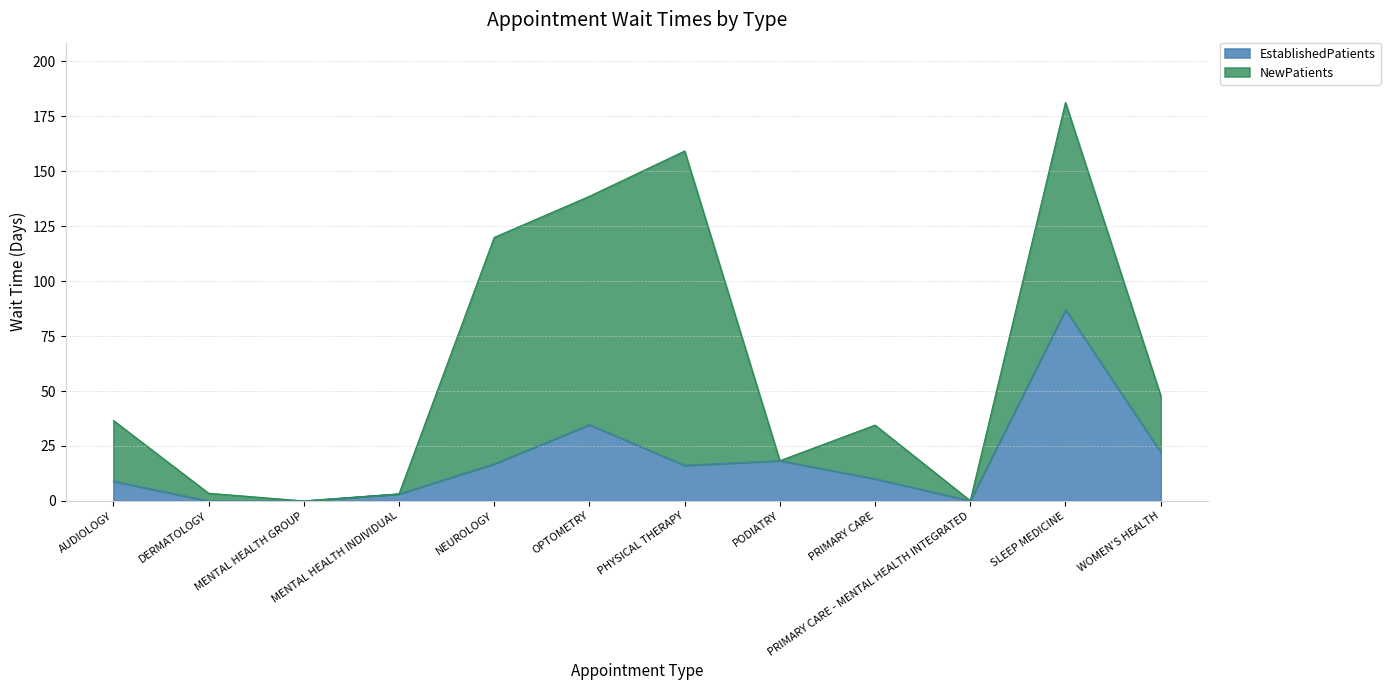

Reading right to left, extract all data points from this chart.

22.2	87.0	0.1	10.1	18.3	16.2	34.7	16.9	3.2	0.0	0.0	9.0